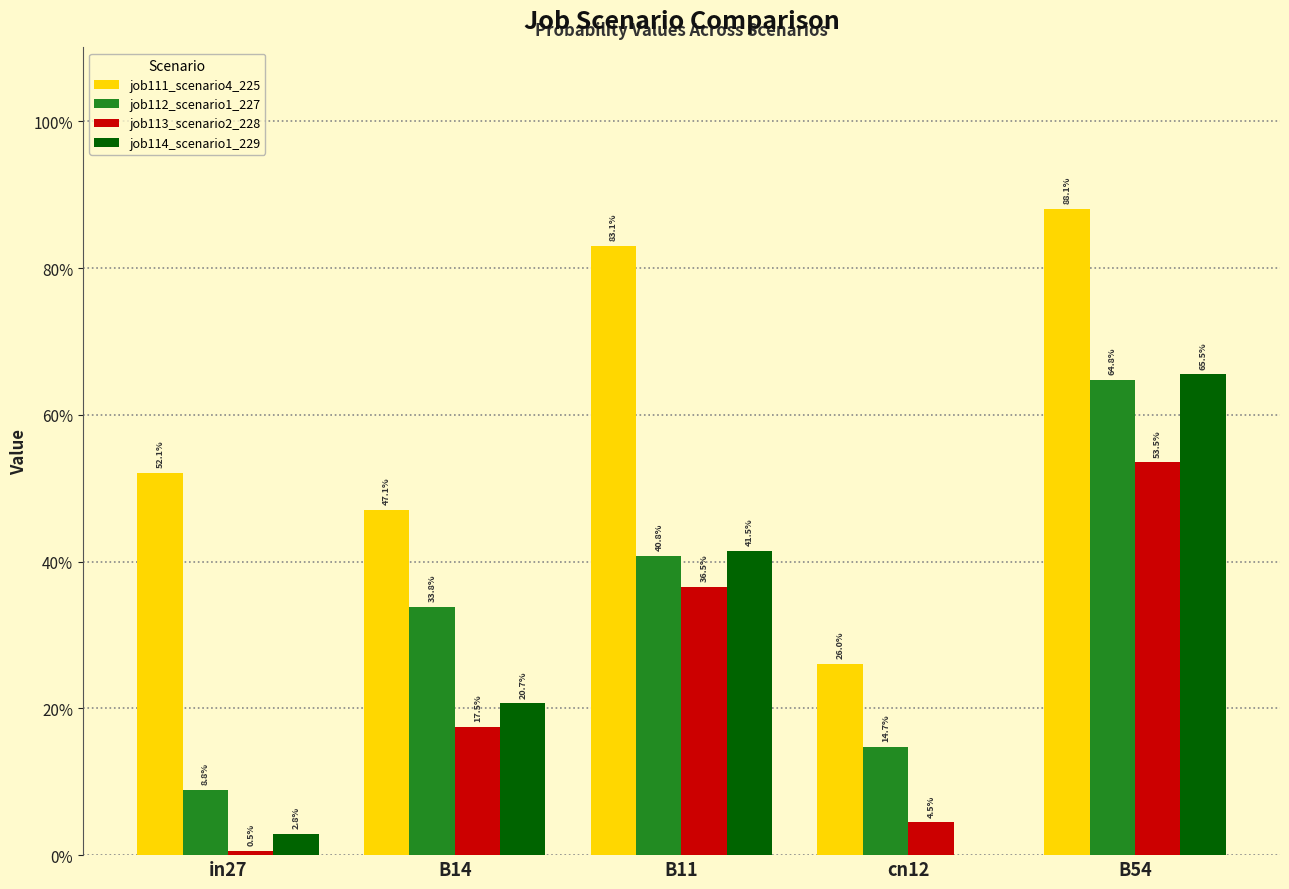

At how many categories does at least one series exceed 0?

5